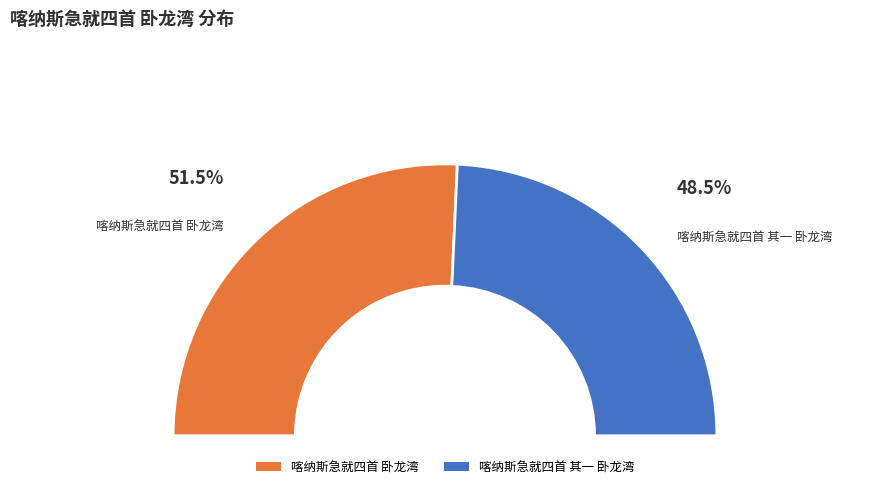

To the nearest percent, what percentage of the pie is 喀纳斯急就四首 其一 卧龙湾?

49%